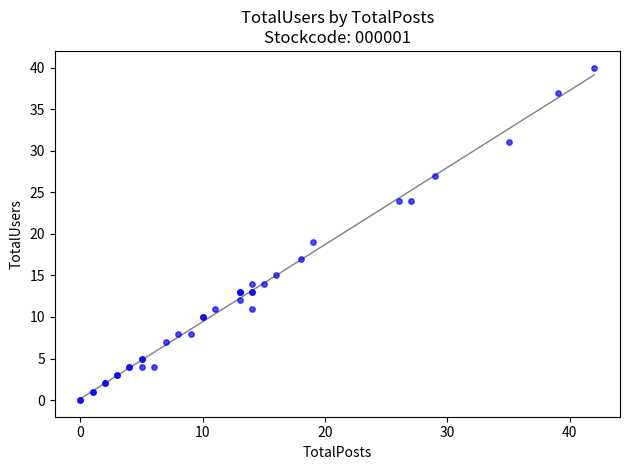

What Y value in the scatter plot is closest to 20?

19